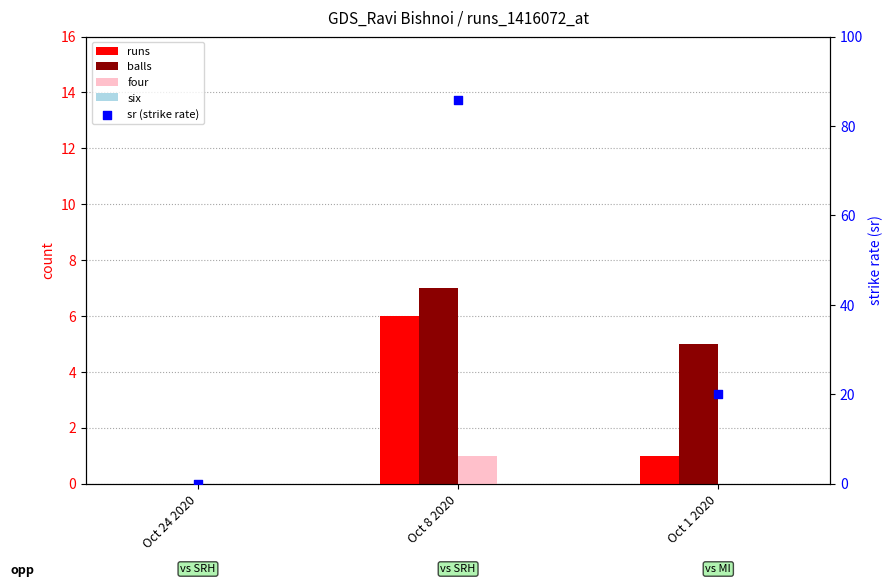

Which series contains the highest Y value?

sr (strike rate)